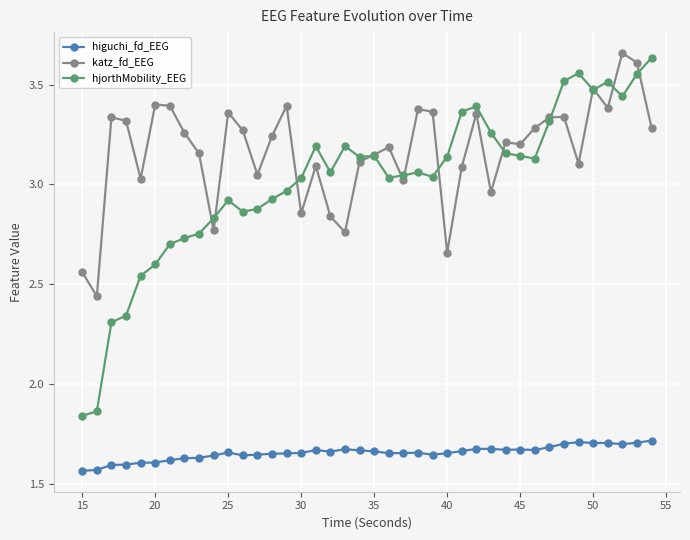

True or false: hjorthMobility_EEG has more than 0 interior local peaks.

True